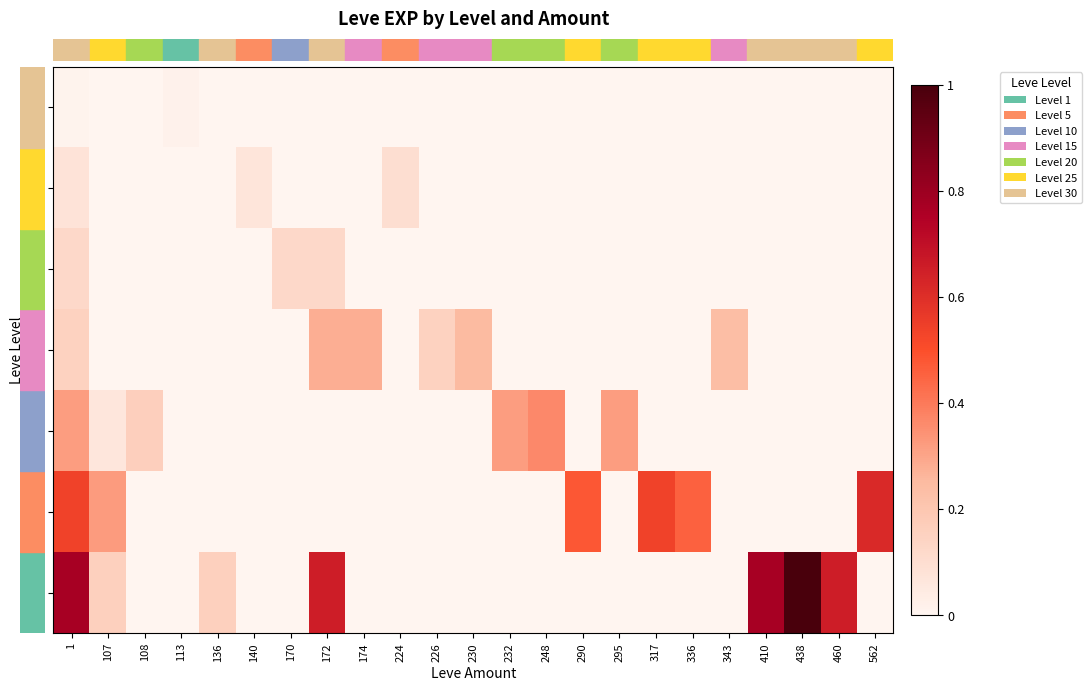

How many data points does each series have?

23